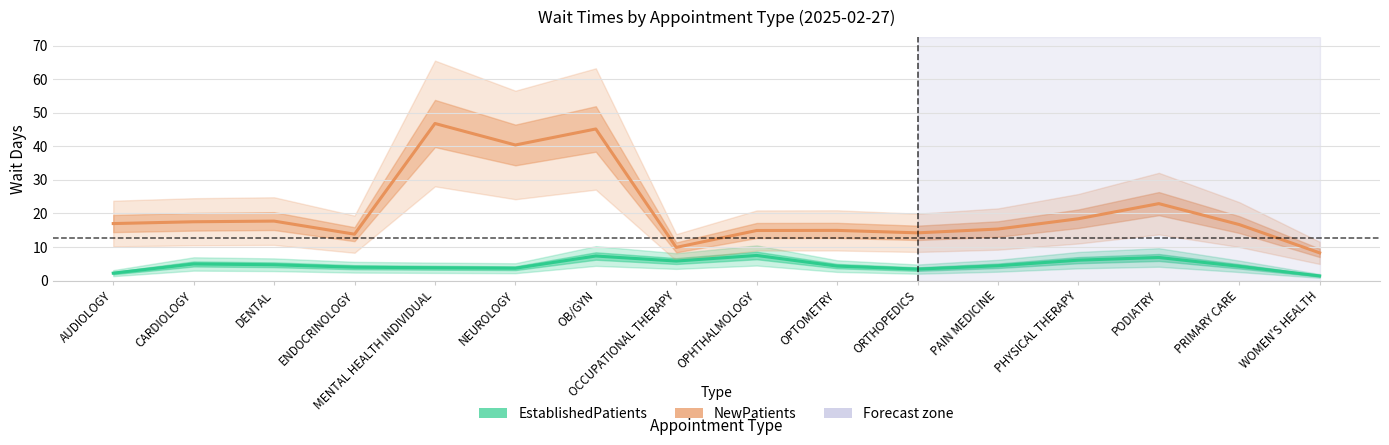

What is the difference between the NewPatients values at OCCUPATIONAL THERAPY and WOMEN'S HEALTH?

1.6